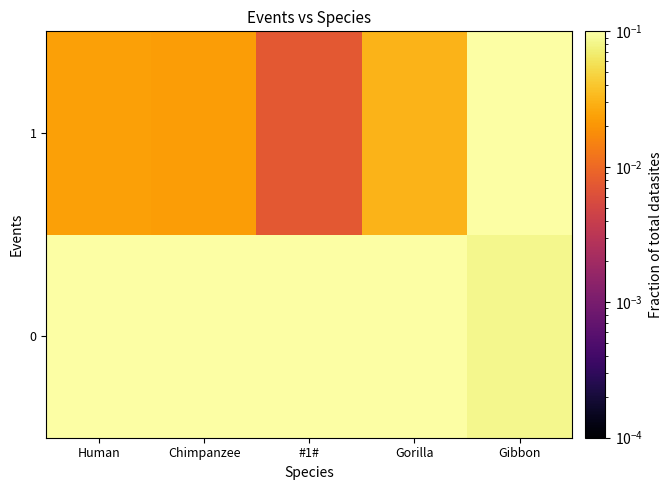

What is the spread (max minus min) of values at Gorilla?

0.1